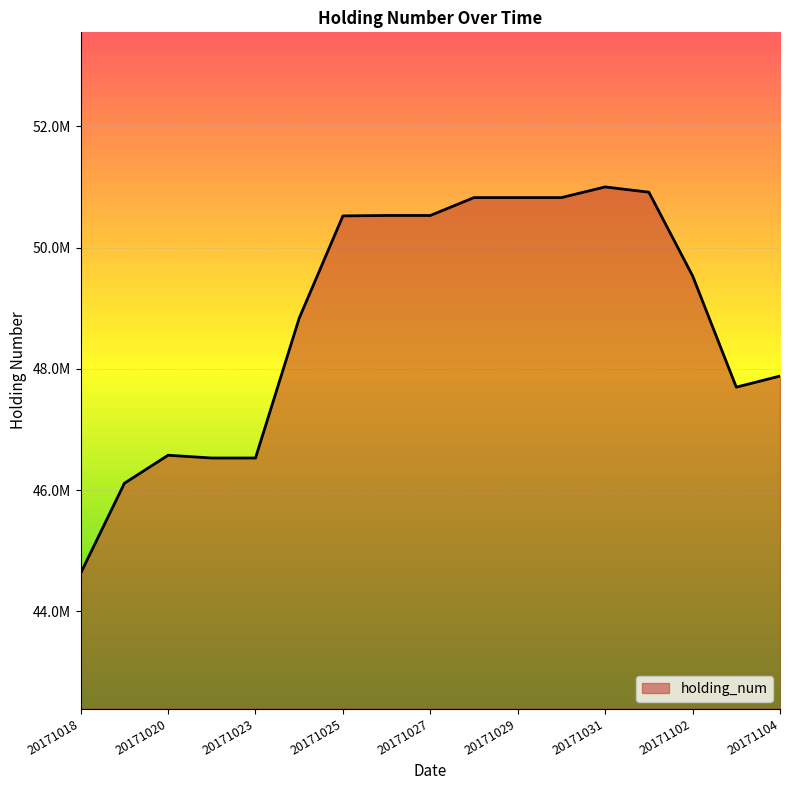

Does the chart display data point markers on the line(s)?

No